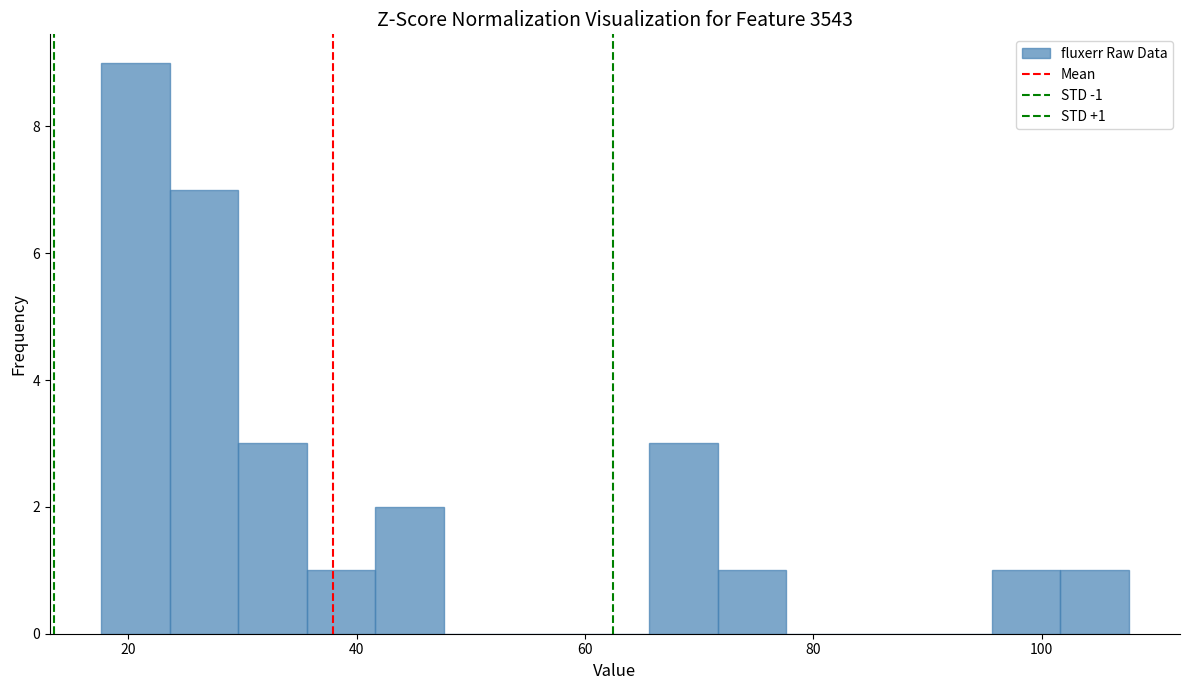

Read against the x-axis, roughly where is the centre of the tallest bar?

20